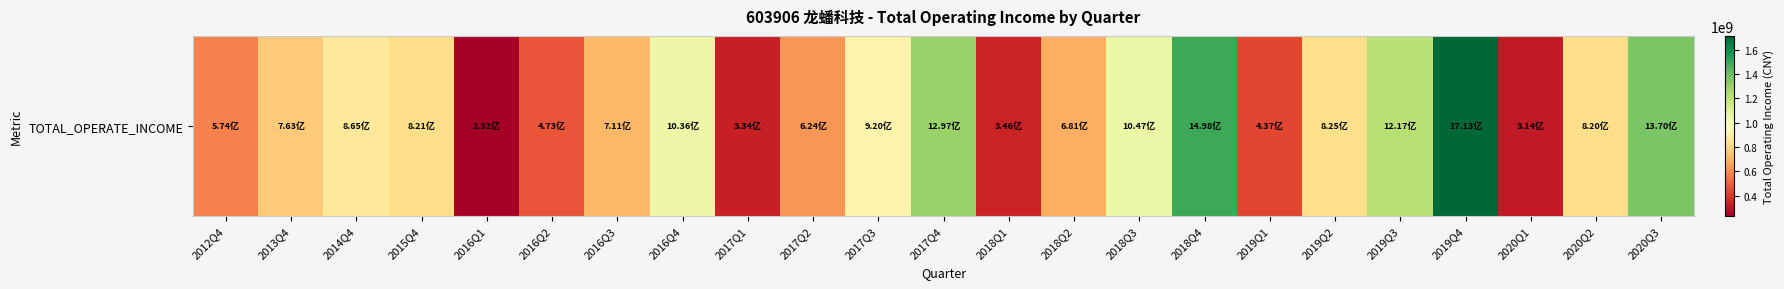

Rank the categories by value from highest to lowest.

2019Q4, 2018Q4, 2020Q3, 2017Q4, 2019Q3, 2018Q3, 2016Q4, 2017Q3, 2014Q4, 2019Q2, 2015Q4, 2020Q2, 2013Q4, 2016Q3, 2018Q2, 2017Q2, 2012Q4, 2016Q2, 2019Q1, 2018Q1, 2017Q1, 2020Q1, 2016Q1